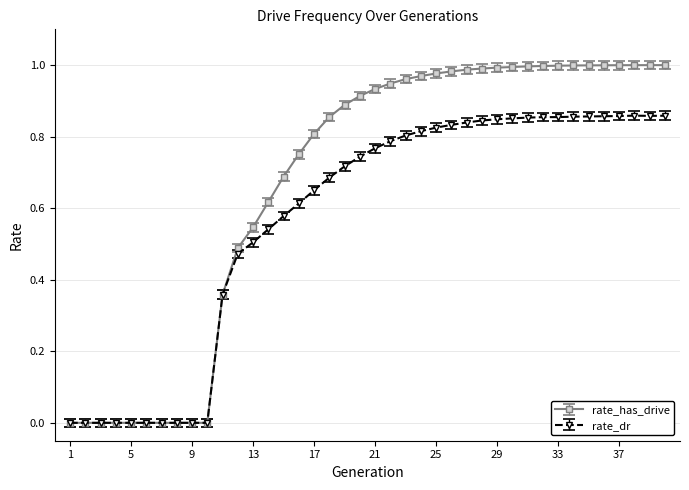

List the series in order of their peak value, lowest first.

rate_dr, rate_has_drive